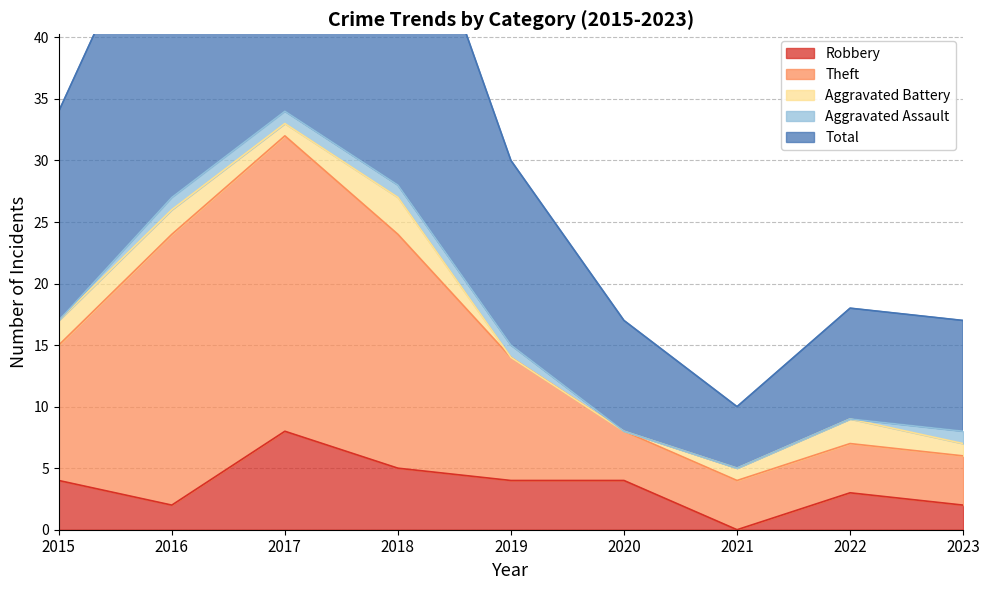

Count the Robbery values in the range 2 to 4.

6